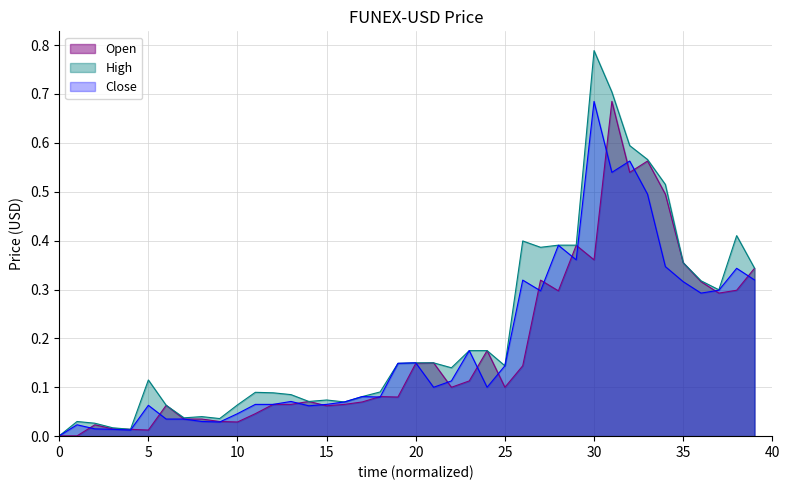

List the series in order of their overall mean, highest first.

High, Close, Open